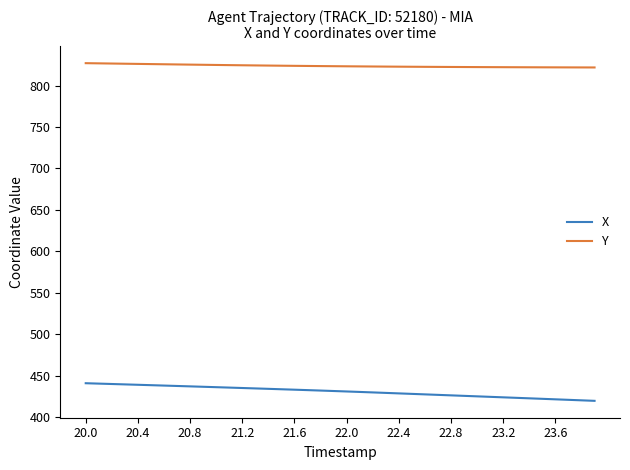

What is the smallest value displayed?

419.9